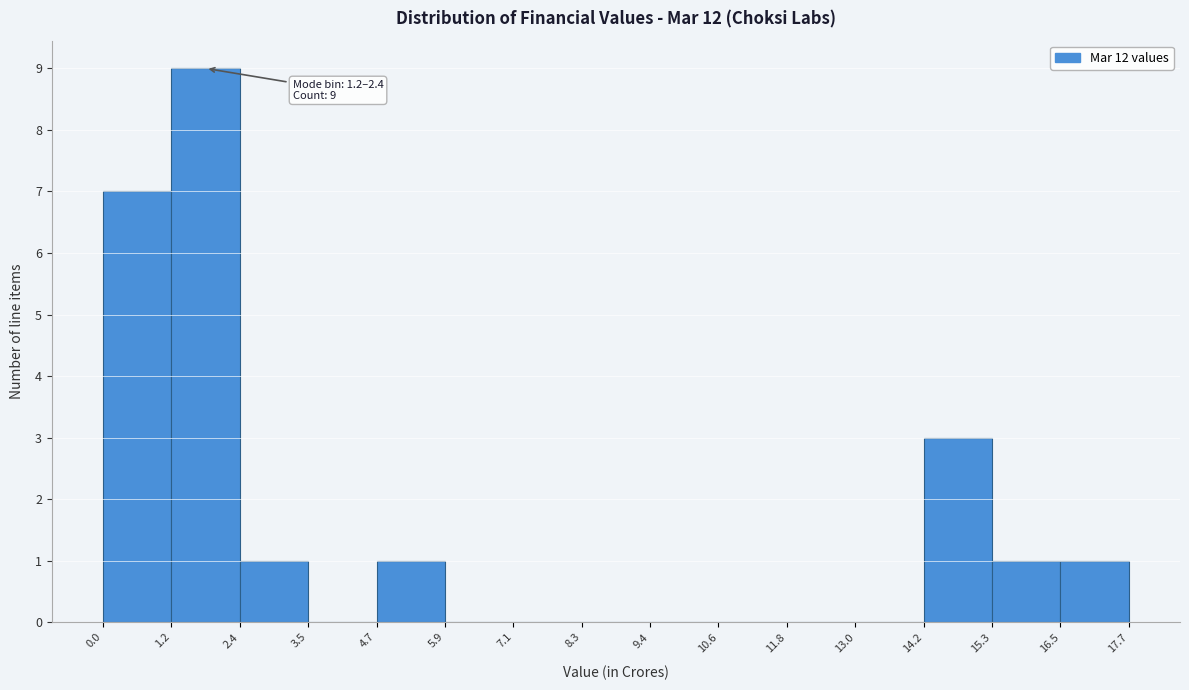

Which range on the x-axis has the tallest bar?

1.2 to 2.4